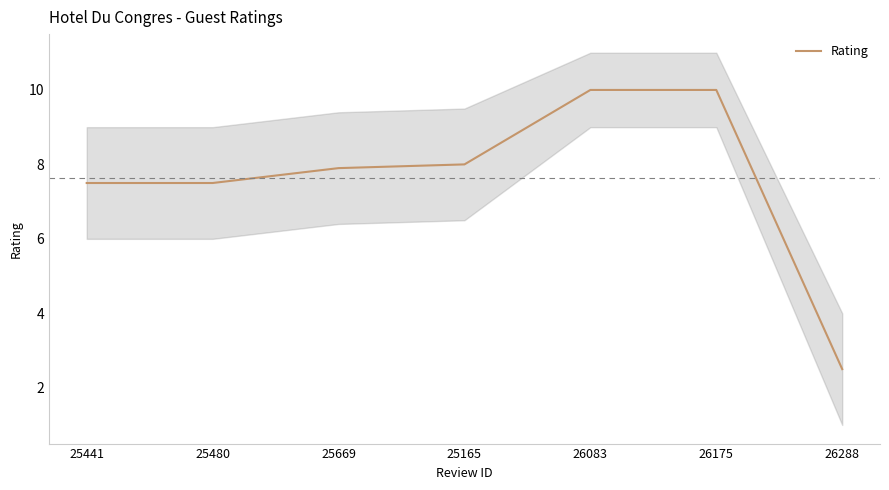

List the labels in order of value, smallest first.

26288, 25441, 25480, 25669, 25165, 26083, 26175